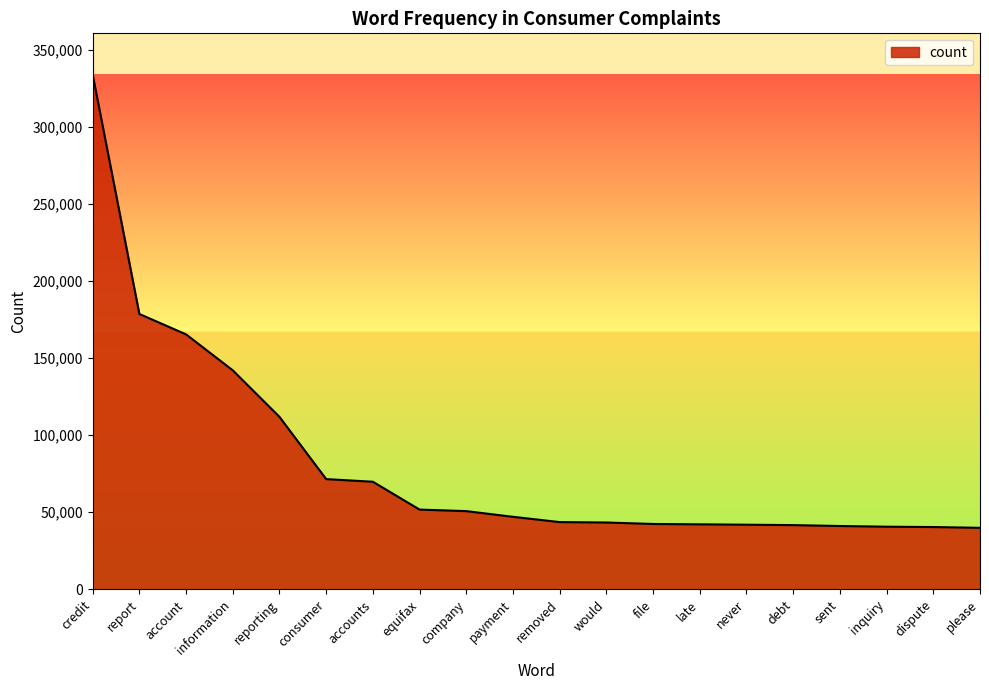

What is the minimum value shown in the chart?

39924